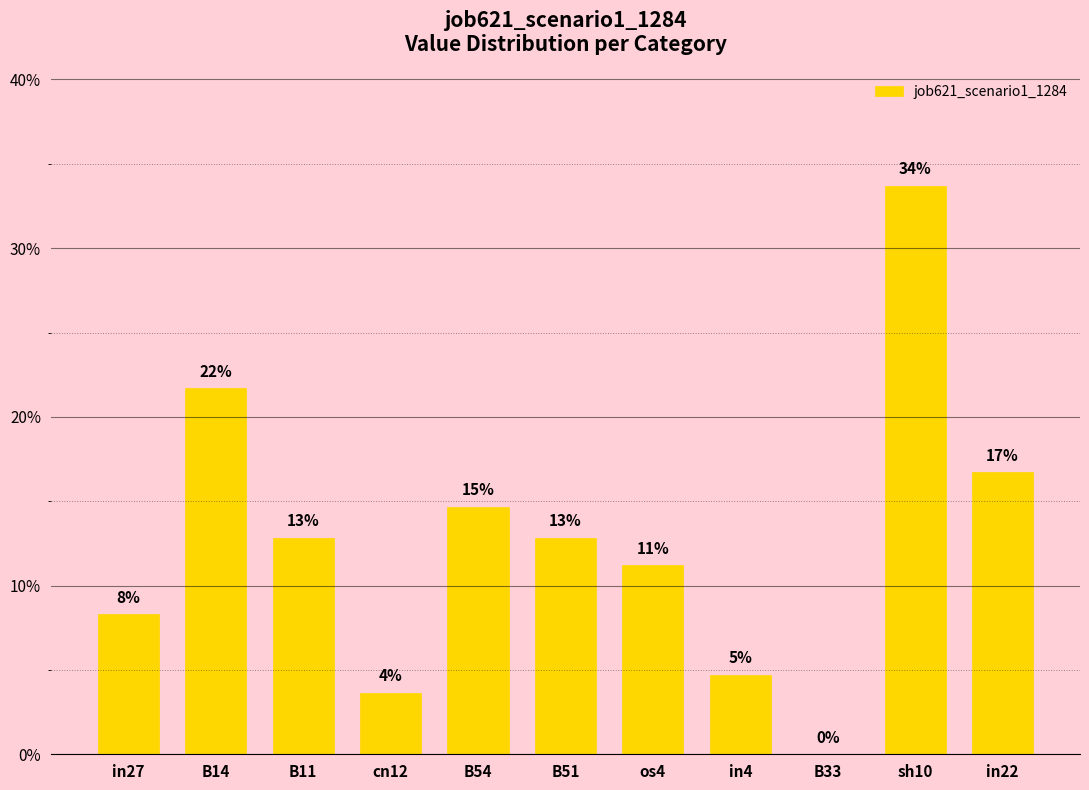

Does the chart contain any negative values?

No